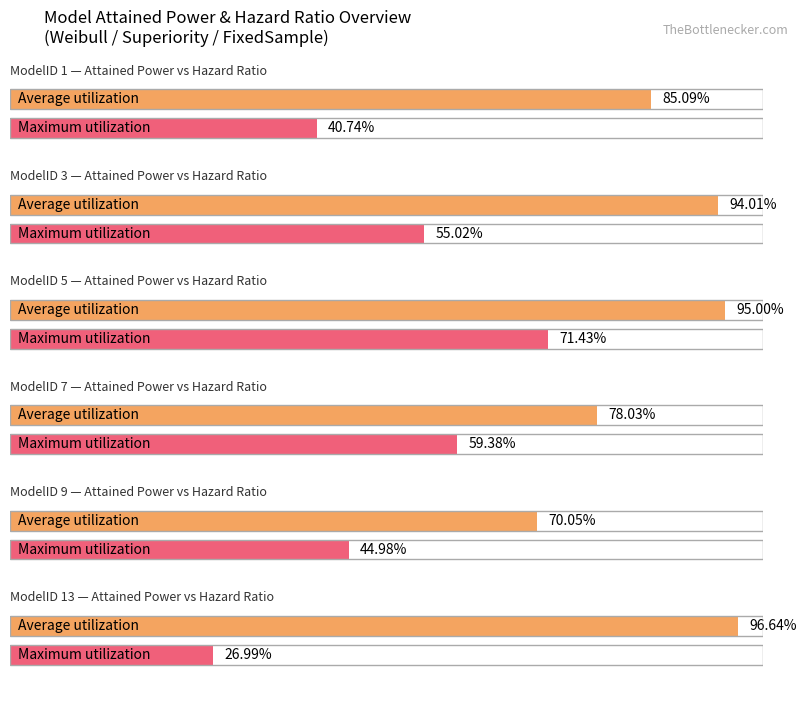

What is the average value?

0.7